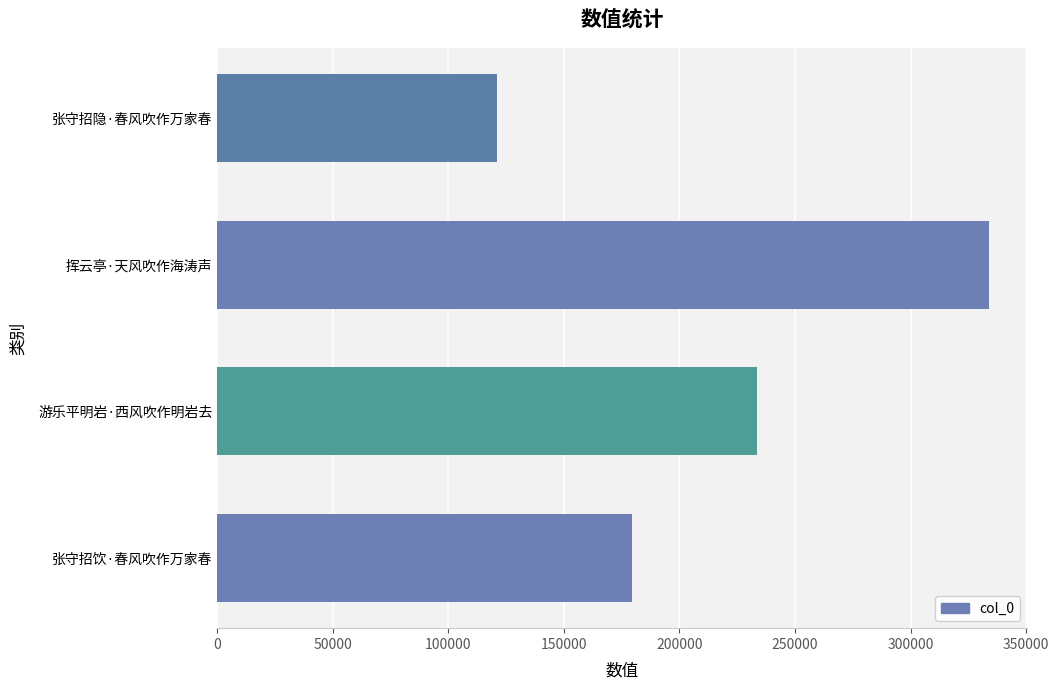

What is the change in value from 游乐平明岩·西风吹作明岩去 to 张守招隐·春风吹作万家春?

-112642